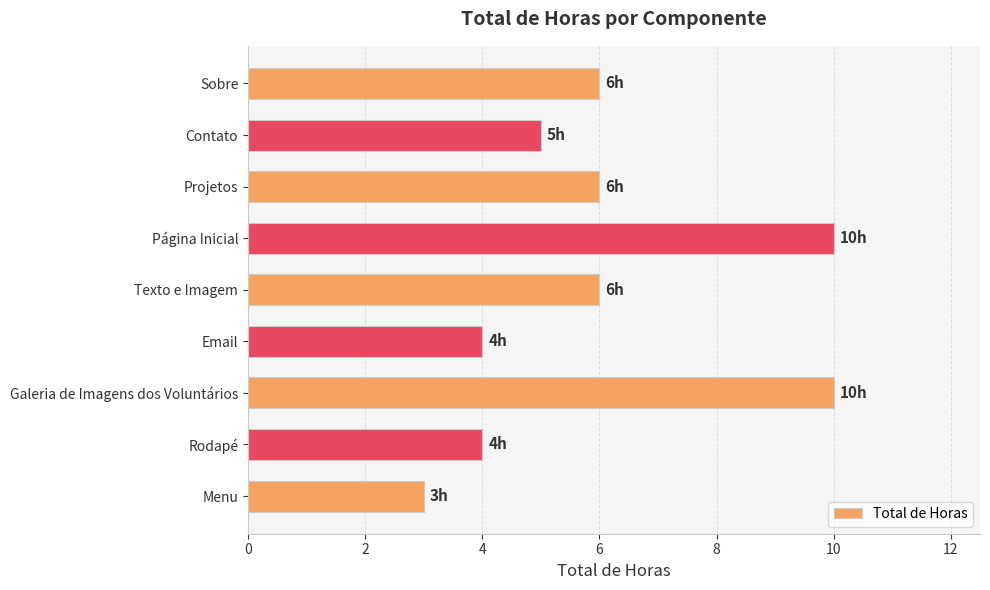

What is the sum of the values at Sobre and Rodapé?

10